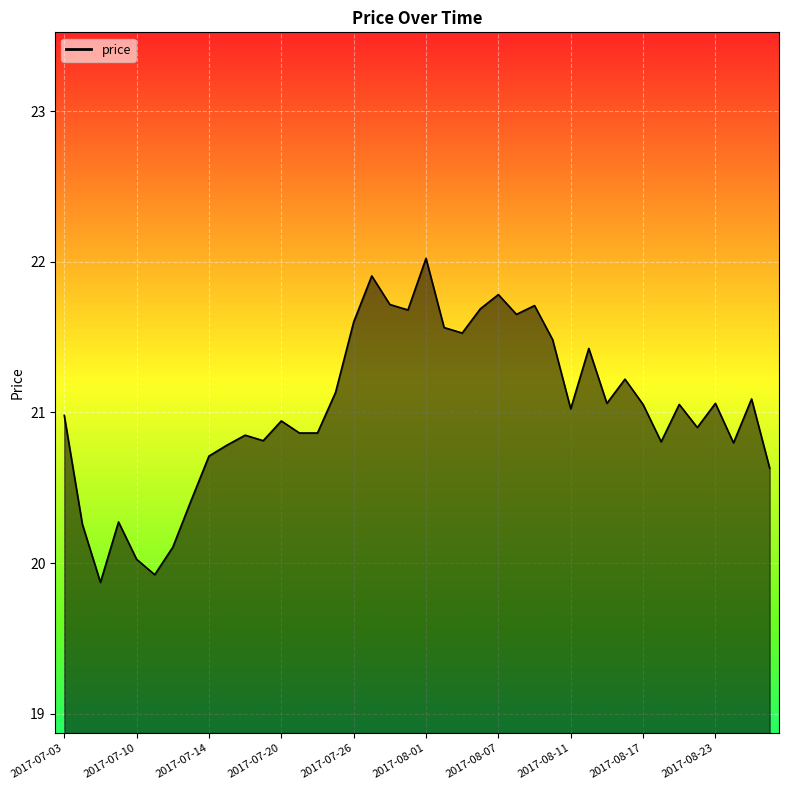

What is the average value?

21.0